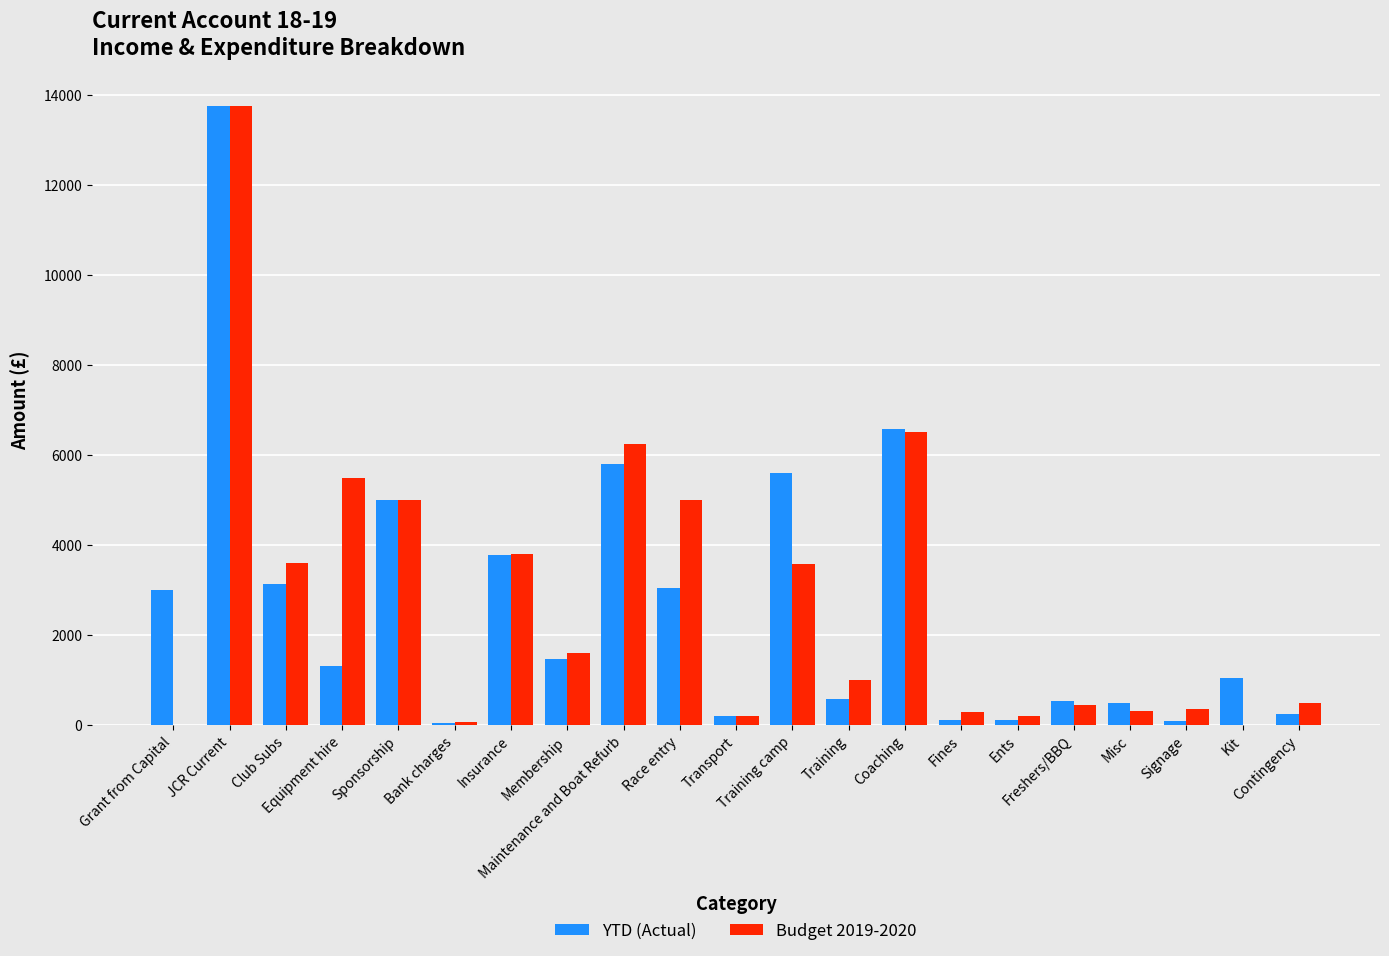

How many data points does each series have?

21